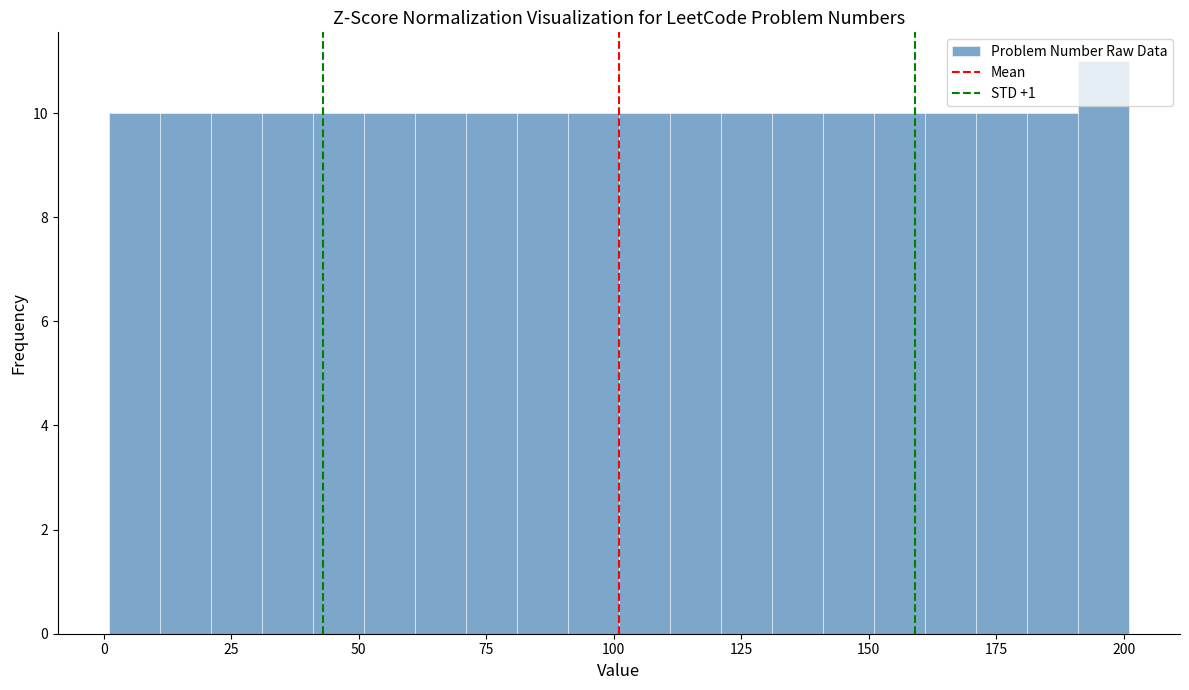

Read against the x-axis, roughly where is the centre of the tallest bar?

195